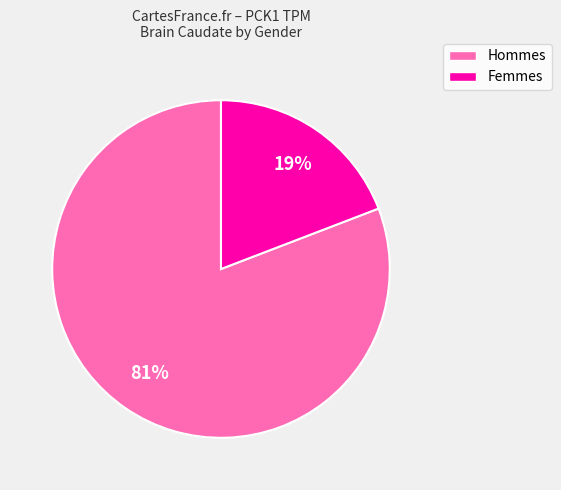

To the nearest percent, what is the difference between the largest and smallest slice percentages?

62%